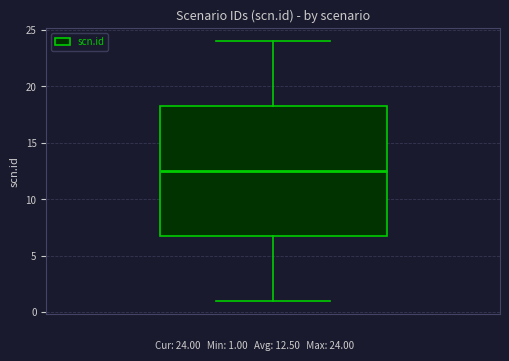

Read this box plot against the y-axis: the position of the median line, the range covered by the box, and the ends of both whiskers. The values are not printed on the chart, so give them approximately, as read against the axis.

median 12.5, box 7.0 to 18.5, whiskers 1.0 to 24.0